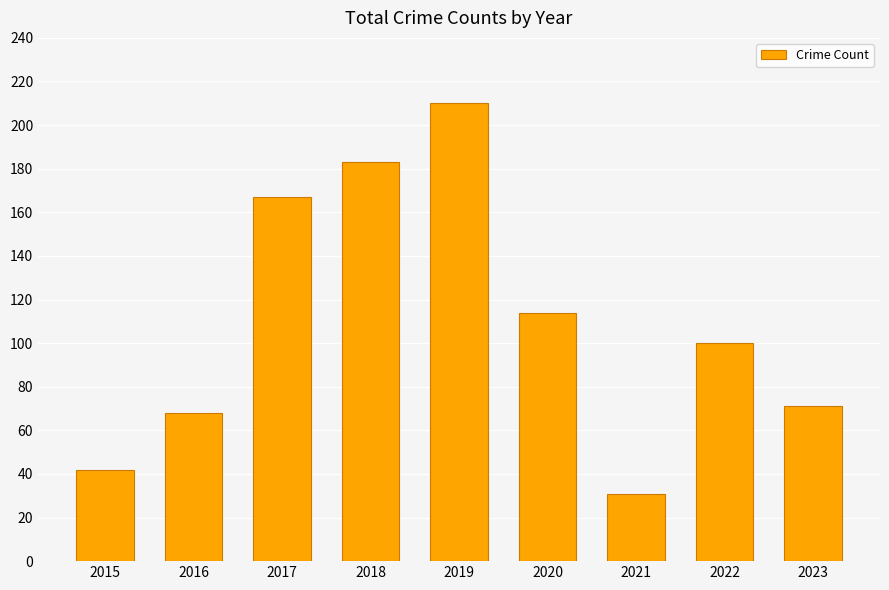

Between 2021 and 2019, which is larger?

2019